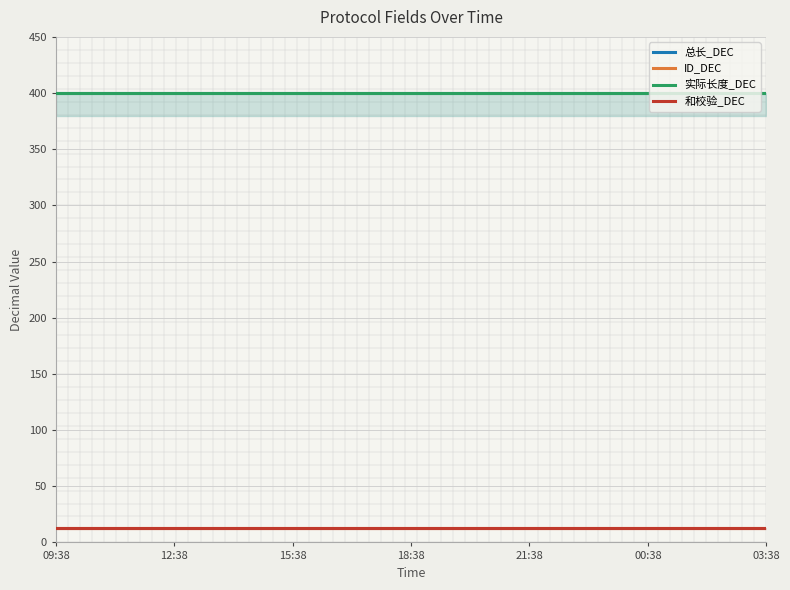

True or false: 实际长度_DEC and 和校验_DEC intersect in this chart.

False